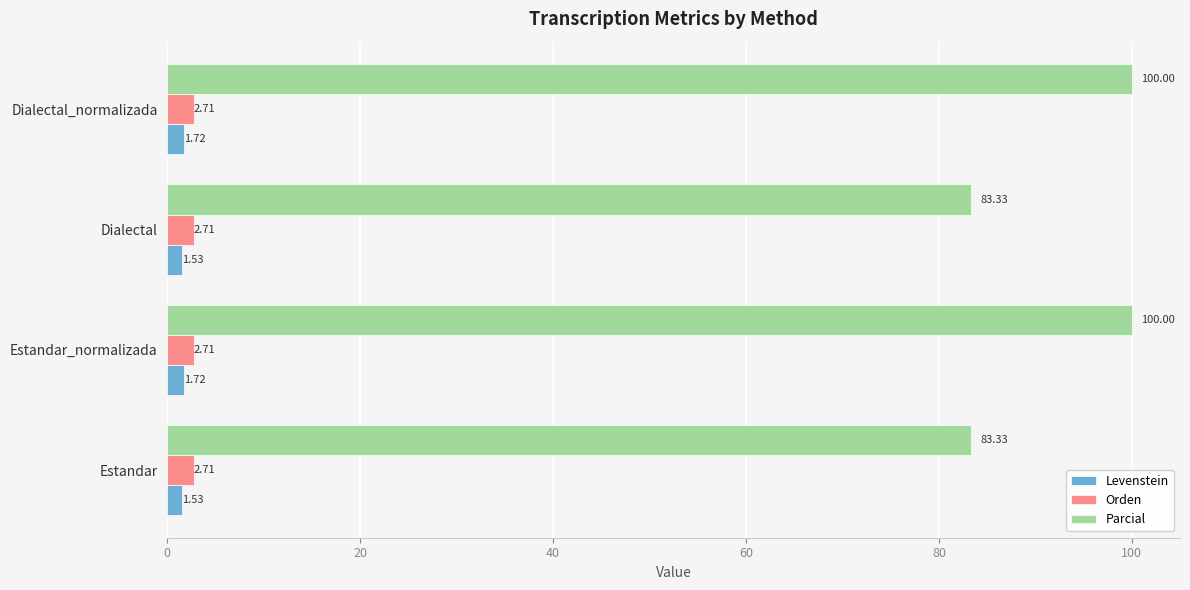

Which series has the widest spread of values?

Parcial